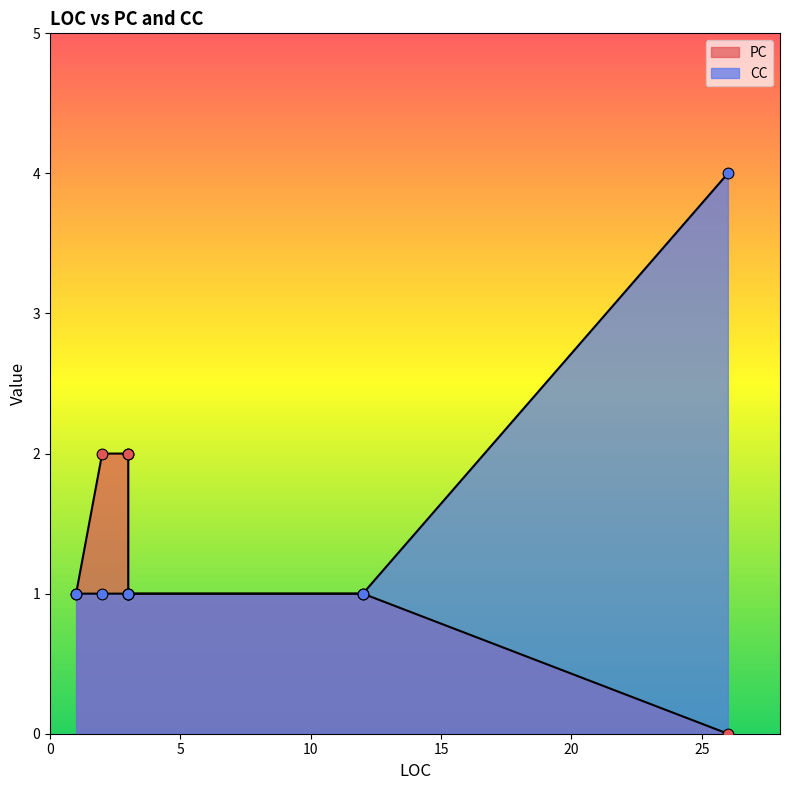

Is the value of CC at 3 greater than the value of PC at 1?

No